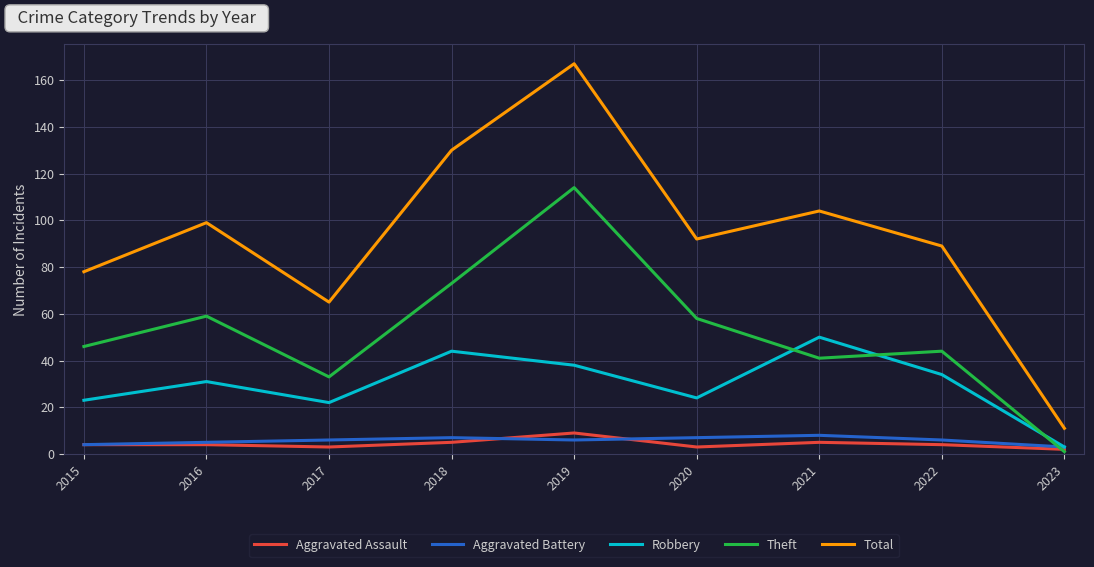

How many series are shown in this chart?

5